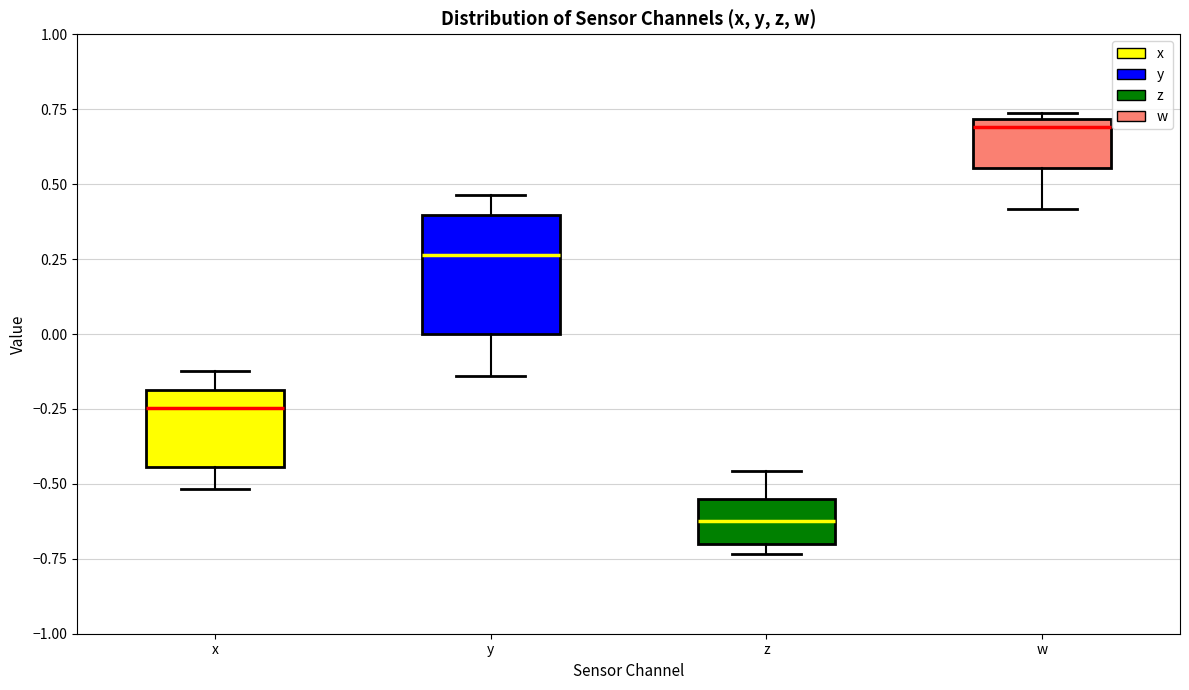

Reading left to right, transcribe this box plot: for each box, give where its median line is, the range the box spans, and where its two whiskers end, as read against the y-axis. The values are not printed on the chart, so give them approximately, as read against the axis.

x: median -0.25, box -0.45 to -0.20, whiskers -0.50 to -0.10
y: median 0.25, box 0.00 to 0.40, whiskers -0.15 to 0.45
z: median -0.60, box -0.70 to -0.55, whiskers -0.75 to -0.45
w: median 0.70 (just below the box's upper edge), box 0.55 to 0.70, whiskers 0.40 to 0.75